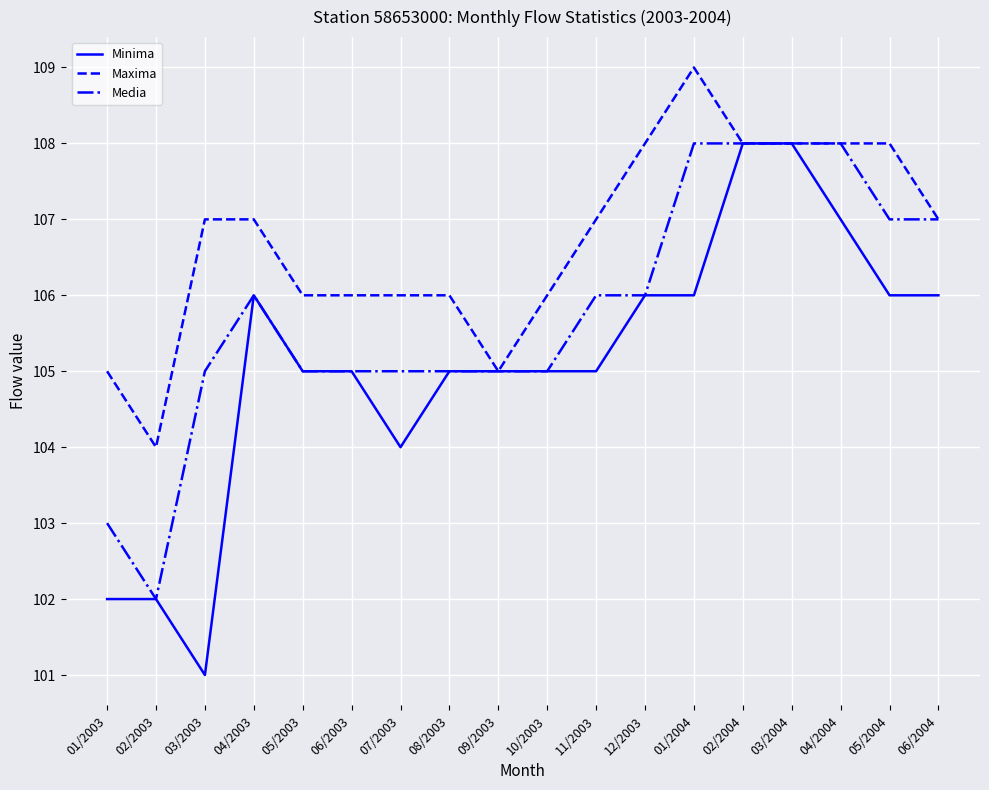

Which series has the largest range (max minus min)?

Minima